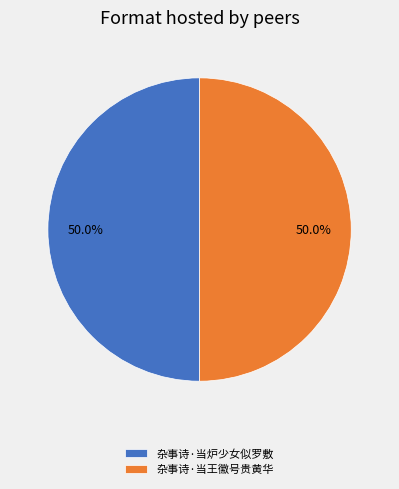

Combined, do 杂事诗·当炉少女似罗敷 and 杂事诗·当王徽号贵黄华 account for over 50%?

Yes